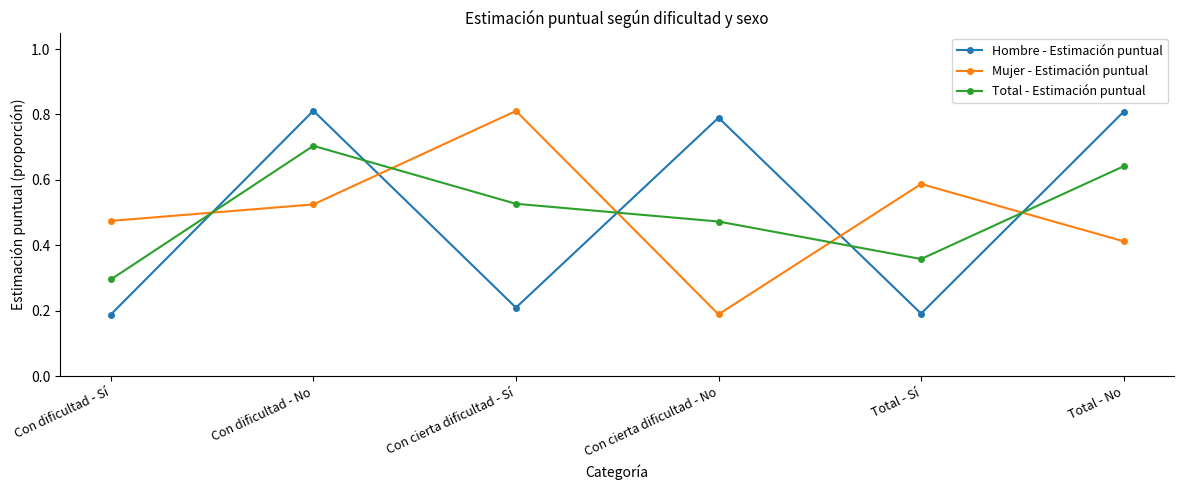

What is the sum of all Hombre - Estimación puntual values?

3.0